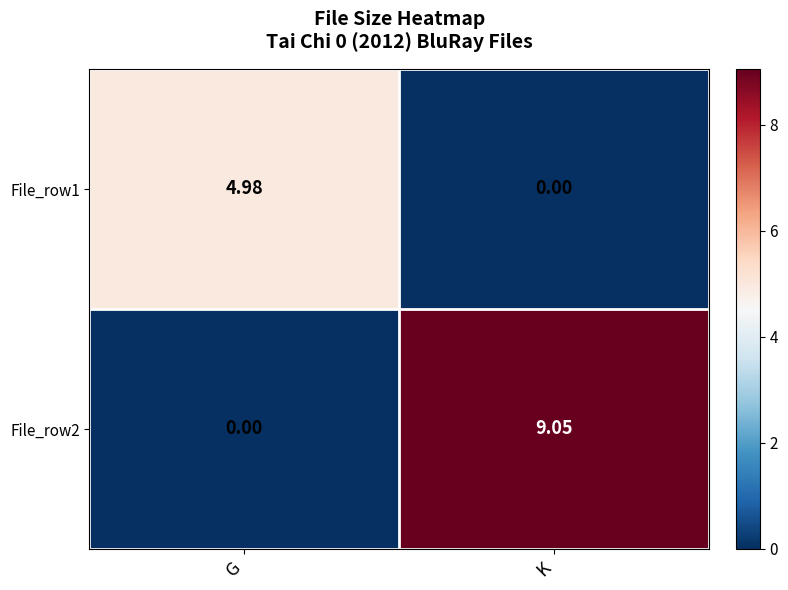

Between G and K, which series saw the biggest shift?

File_row2